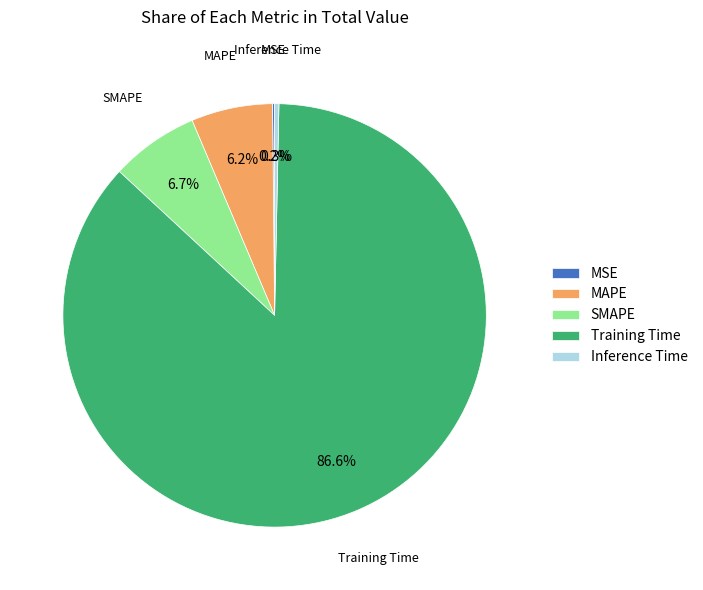

Do Training Time and MAPE together represent more than half of the pie?

Yes